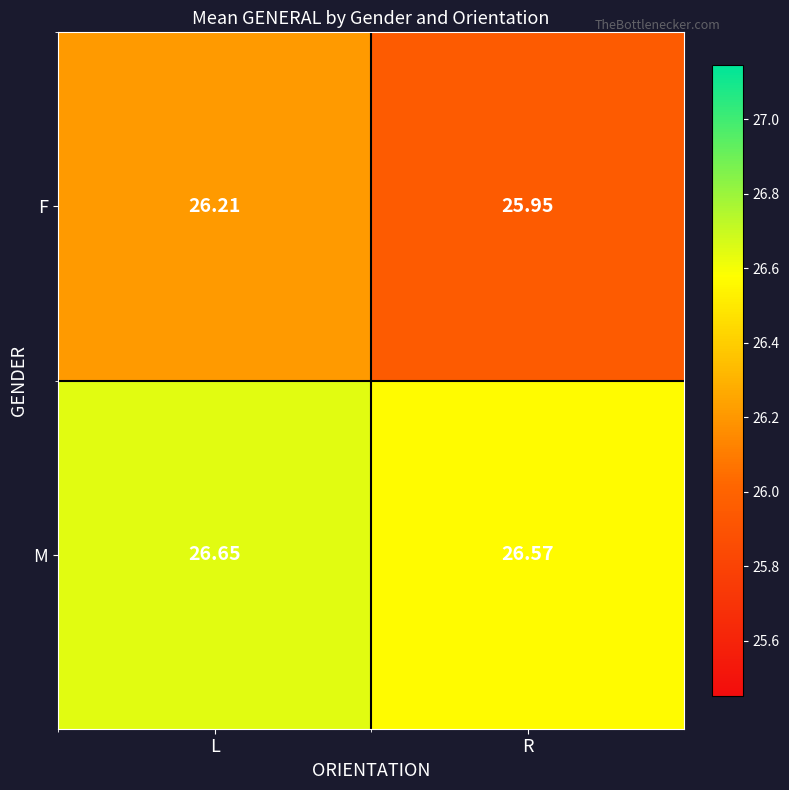

Which category has the highest value in the M series?

L